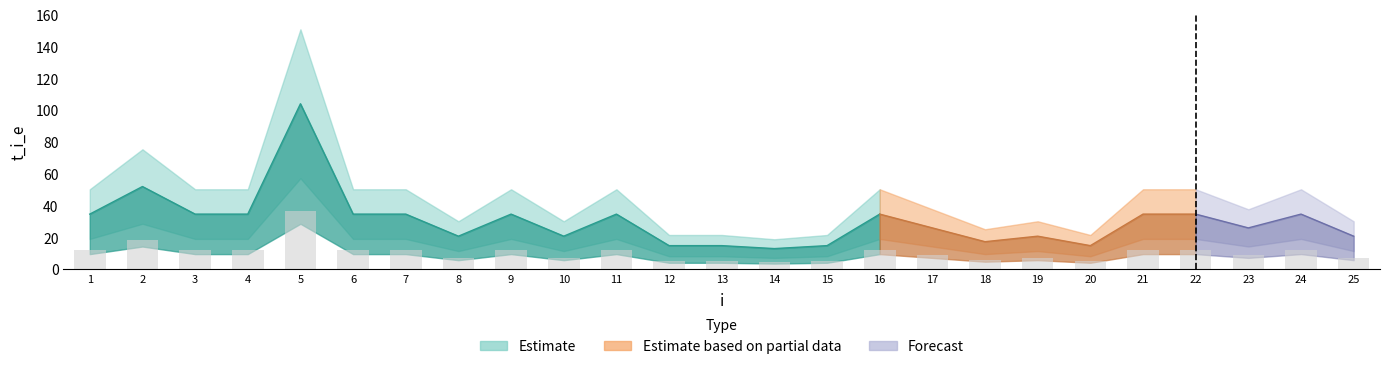

True or false: the data shows 7.3 at 19.

True